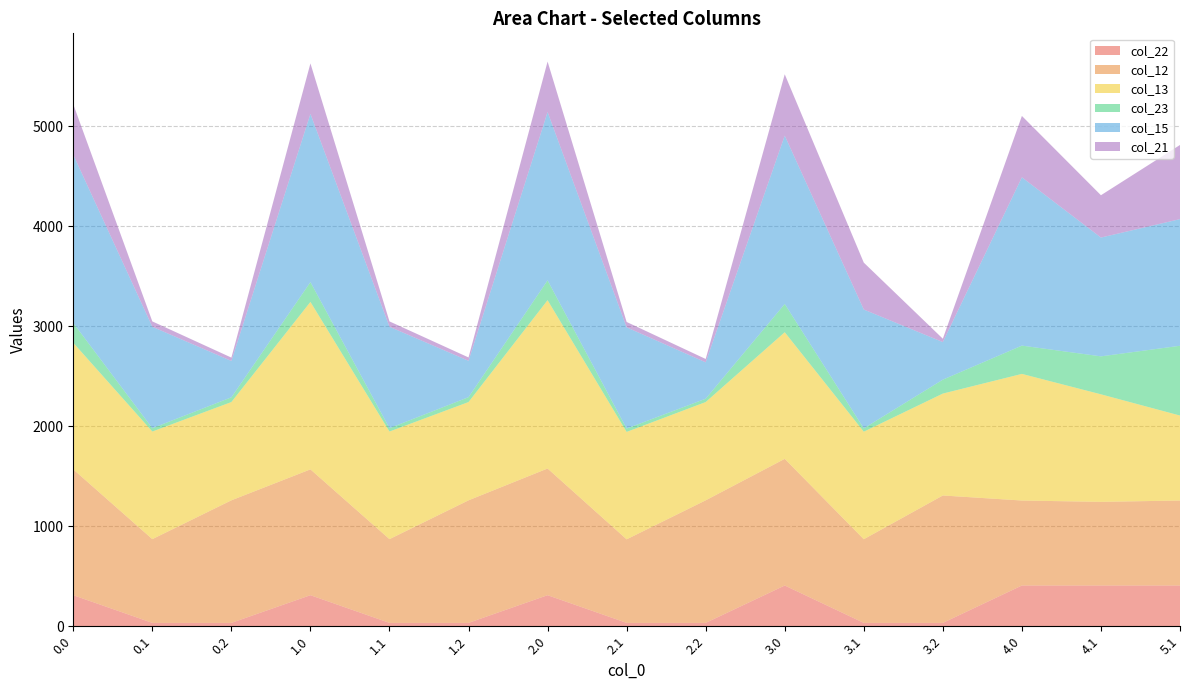

Reading left to right, transcribe all the data shown in this chart.

col_22: 310.6	33.7	33.7	310.6	33.7	33.7	310.6	33.7	33.7	407.6	33.7	33.7	407.6	407.6	407.6
col_12: 1258.6	837.5	1225.9	1258.6	837.5	1225.9	1267.2	835.7	1225.9	1266.8	836.7	1274.4	850.0	836.7	850.0
col_13: 1266.2	1076.6	983.1	1675.4	1076.6	983.1	1684.0	1074.7	983.1	1266.8	1075.8	1019.4	1266.8	1075.8	850.0
col_23: 198.2	33.7	47.5	198.2	33.7	49.0	198.2	33.7	33.7	283.0	33.7	139.4	283.0	379.8	698.2
col_15: 1683.0	1014.3	363.6	1683.0	1014.3	363.6	1684.0	1012.4	363.6	1683.6	1188.3	375.7	1683.6	1188.3	1266.8
col_21: 504.8	53.7	33.7	504.8	53.7	33.7	504.8	53.7	33.7	613.9	469.3	33.7	613.9	423.5	741.9